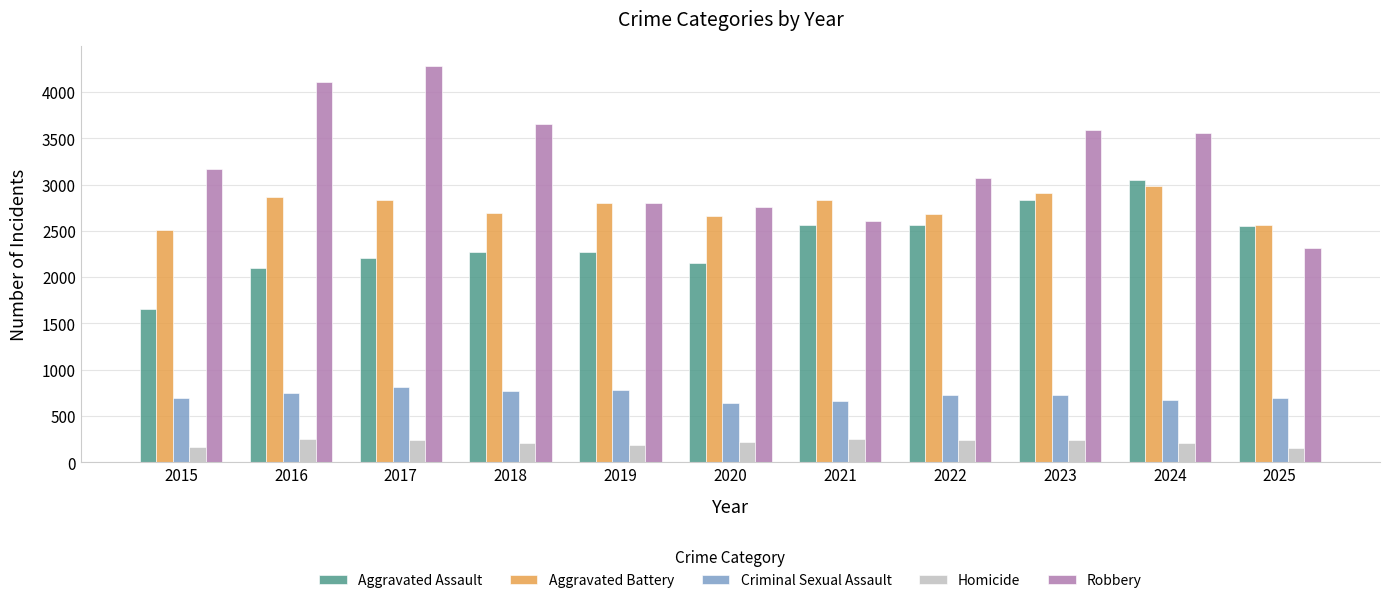

Which category has the highest value across all series?

2017